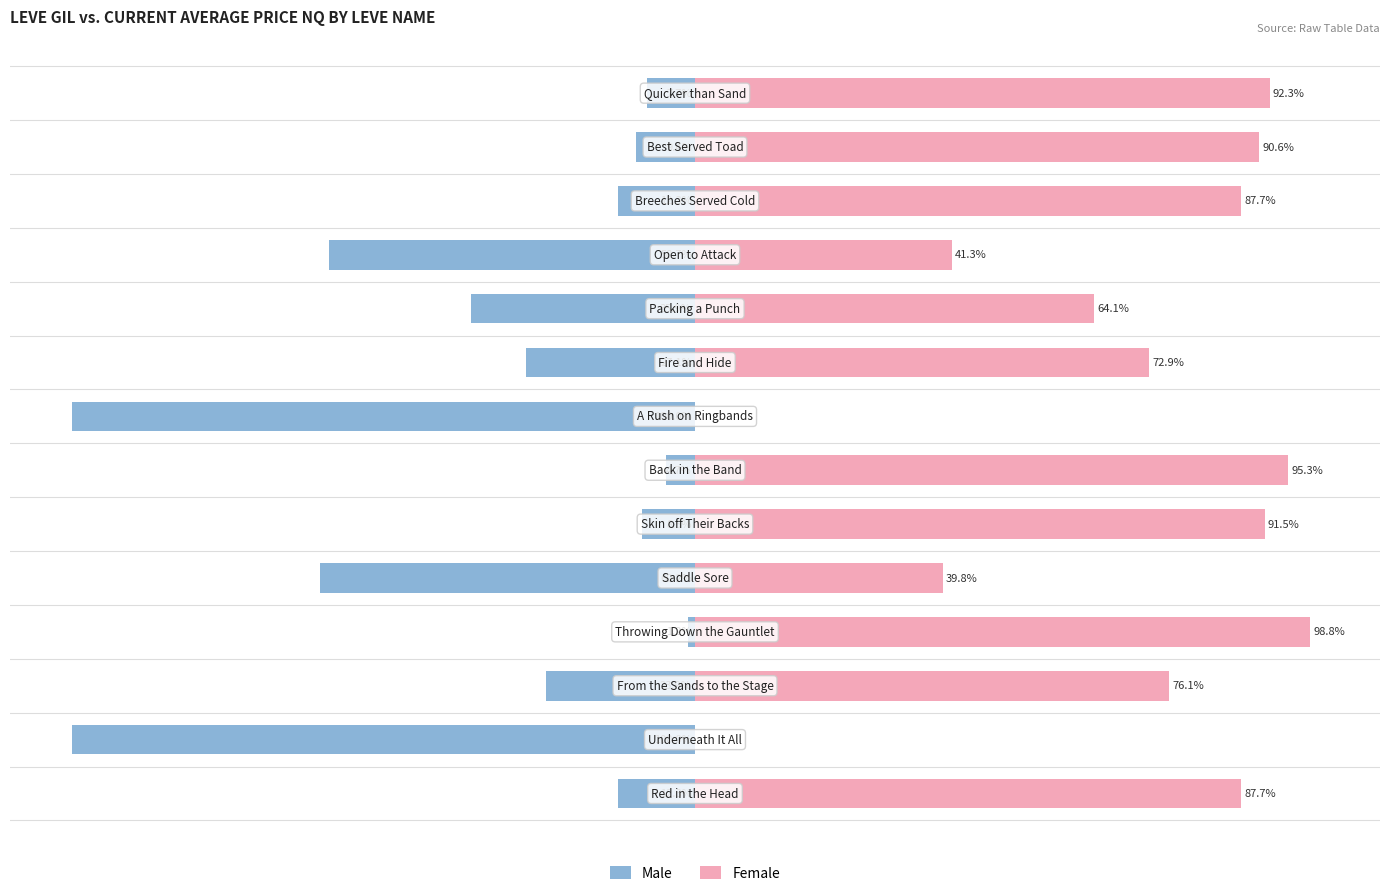

Between 3 and 6, which is larger?

3